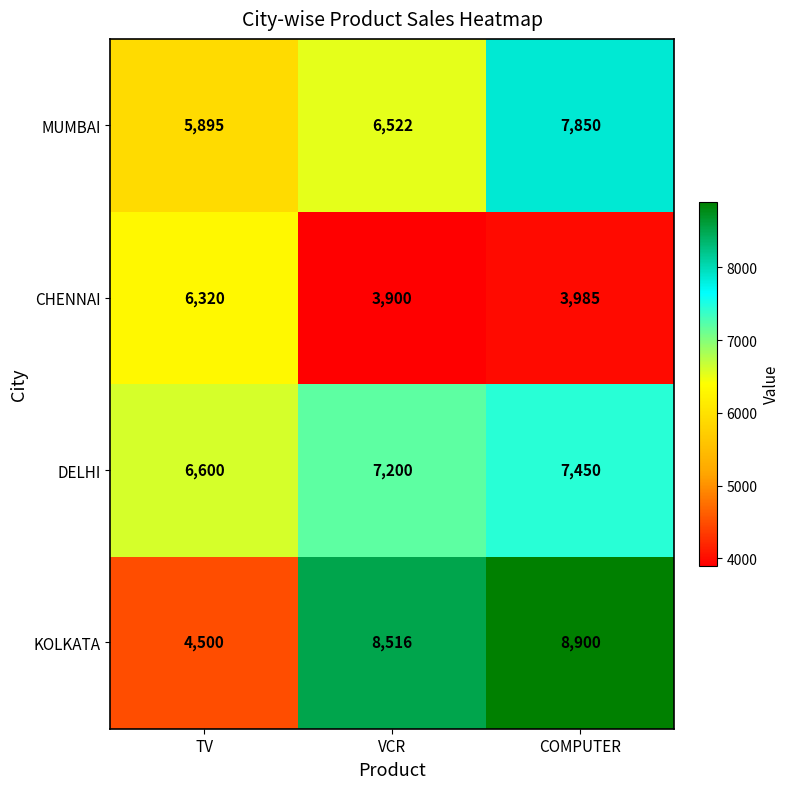

Where is KOLKATA nearest to the value 6700?

VCR